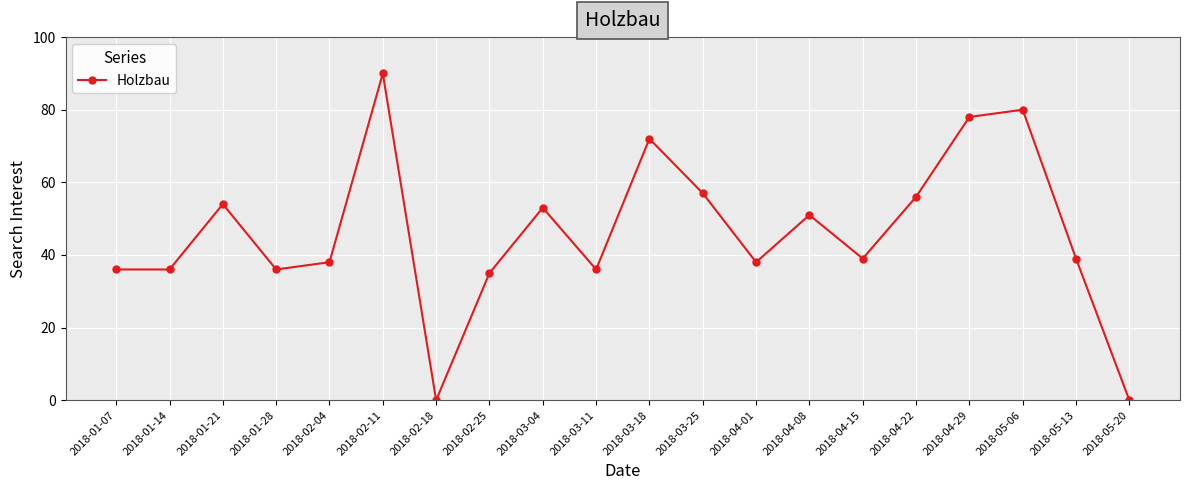

At which category does the chart reach its peak across all series?

2018-02-11